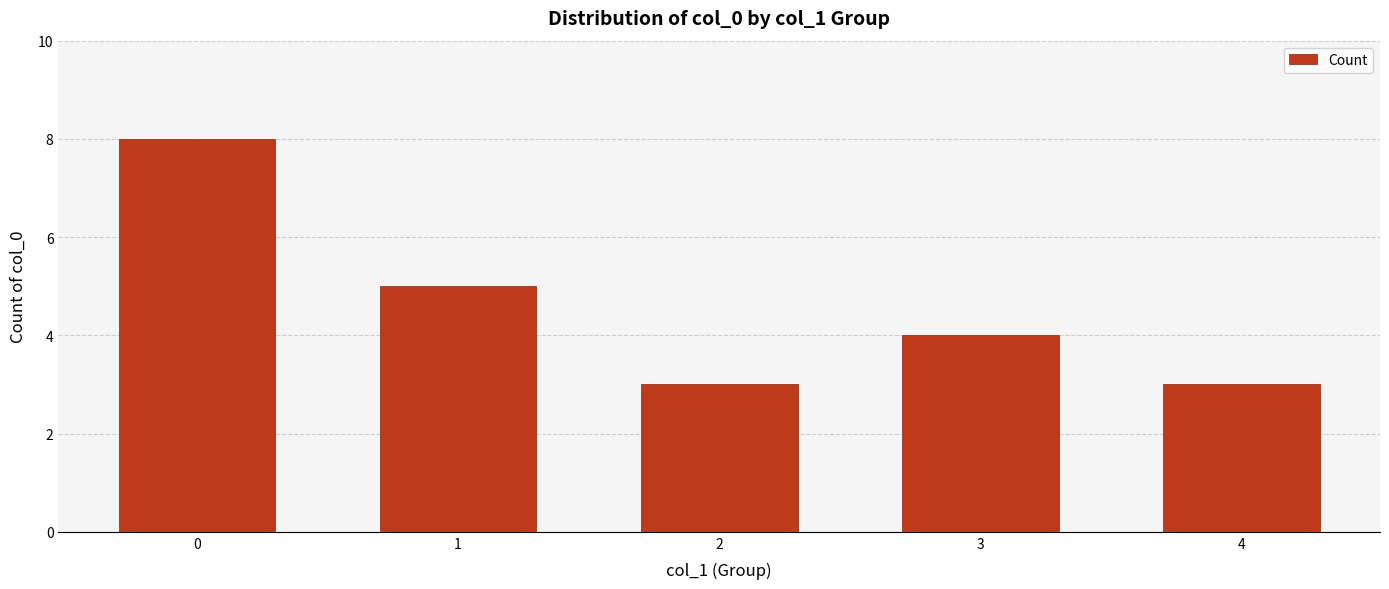

The value at 2 is 2. True or false?

False